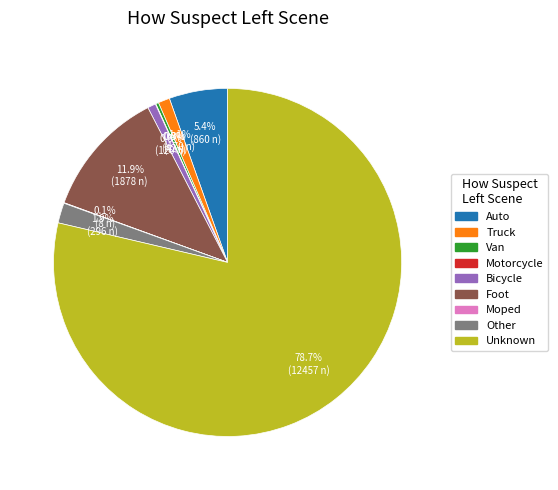

What is the largest slice in the pie chart?

Unknown